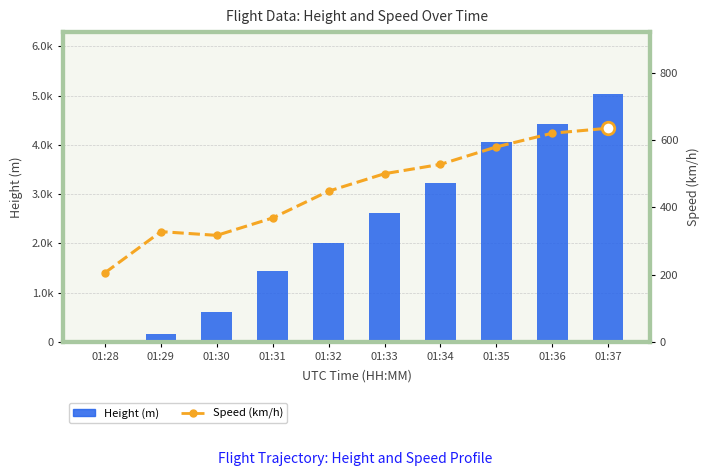

Between 01:37 and 01:29, which is larger?

01:37